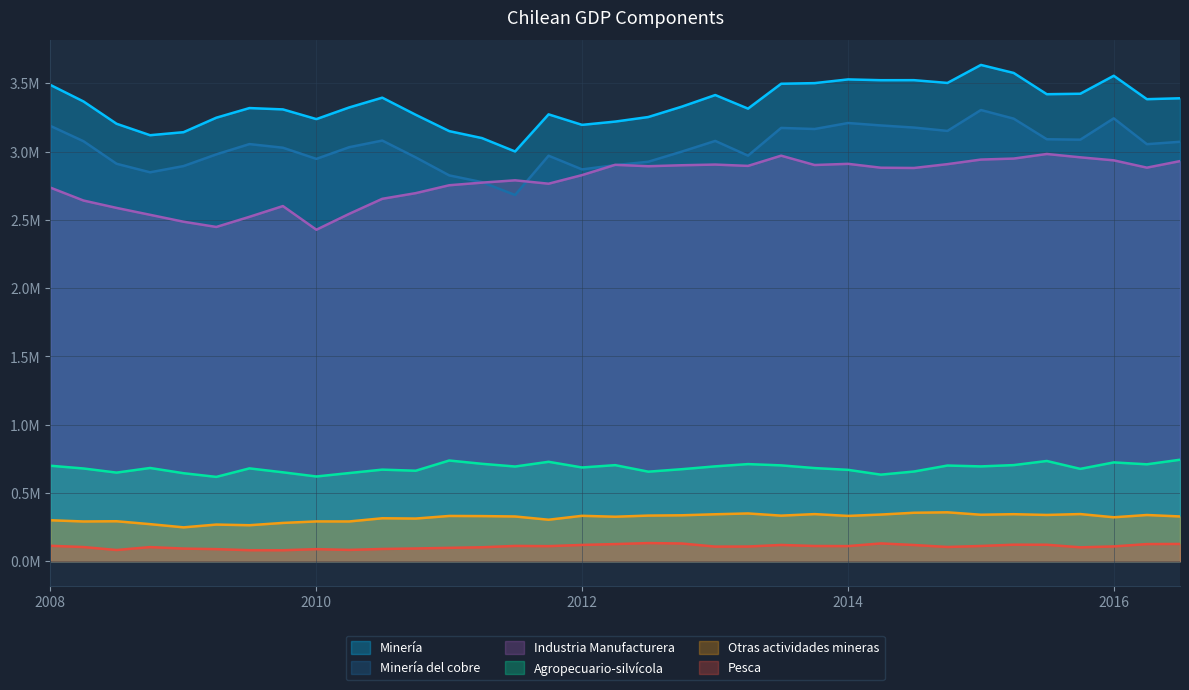

True or false: Minería has a value of 4.5 at 01-10-2015.

False